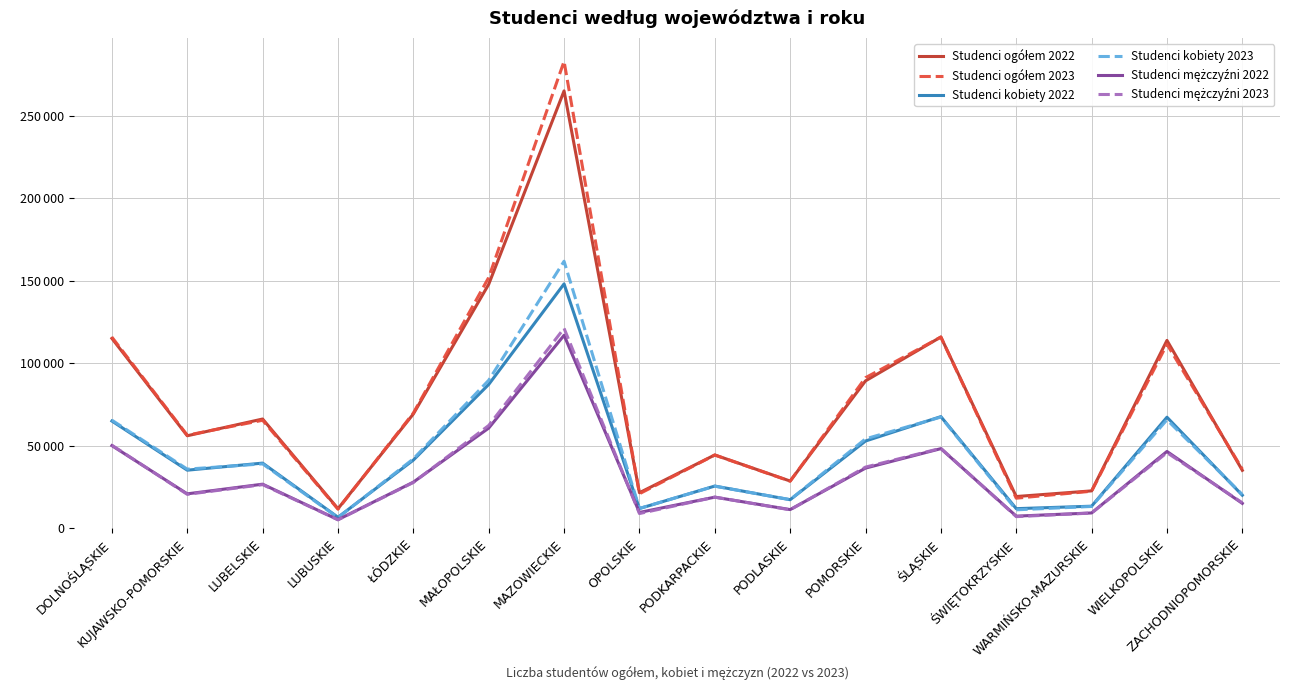

Is this an area chart (filled region under the line)?

No